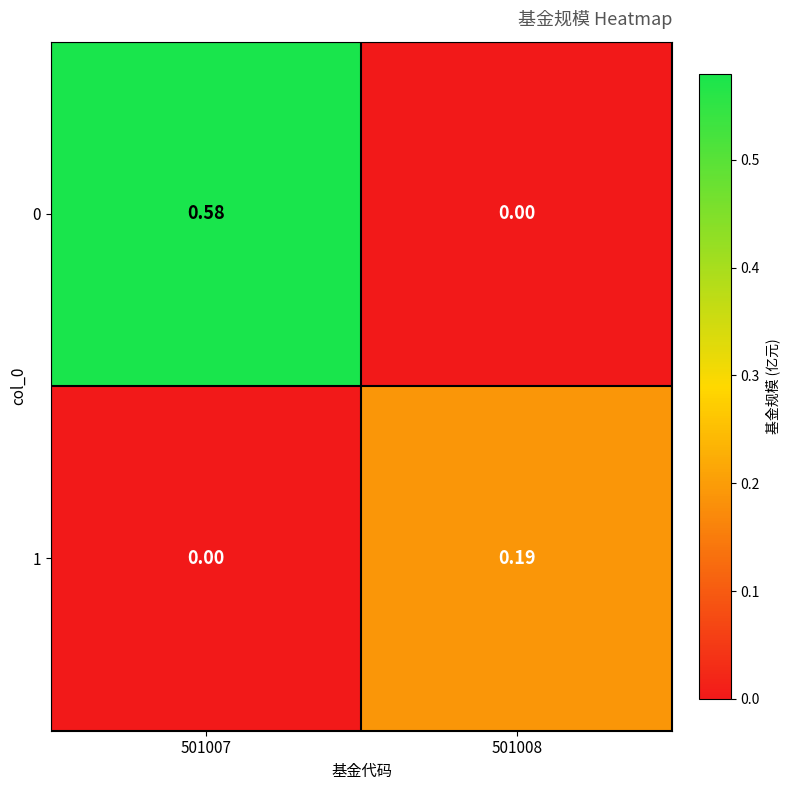

Is the value of 1 at 501007 greater than the value of 0 at 501007?

No